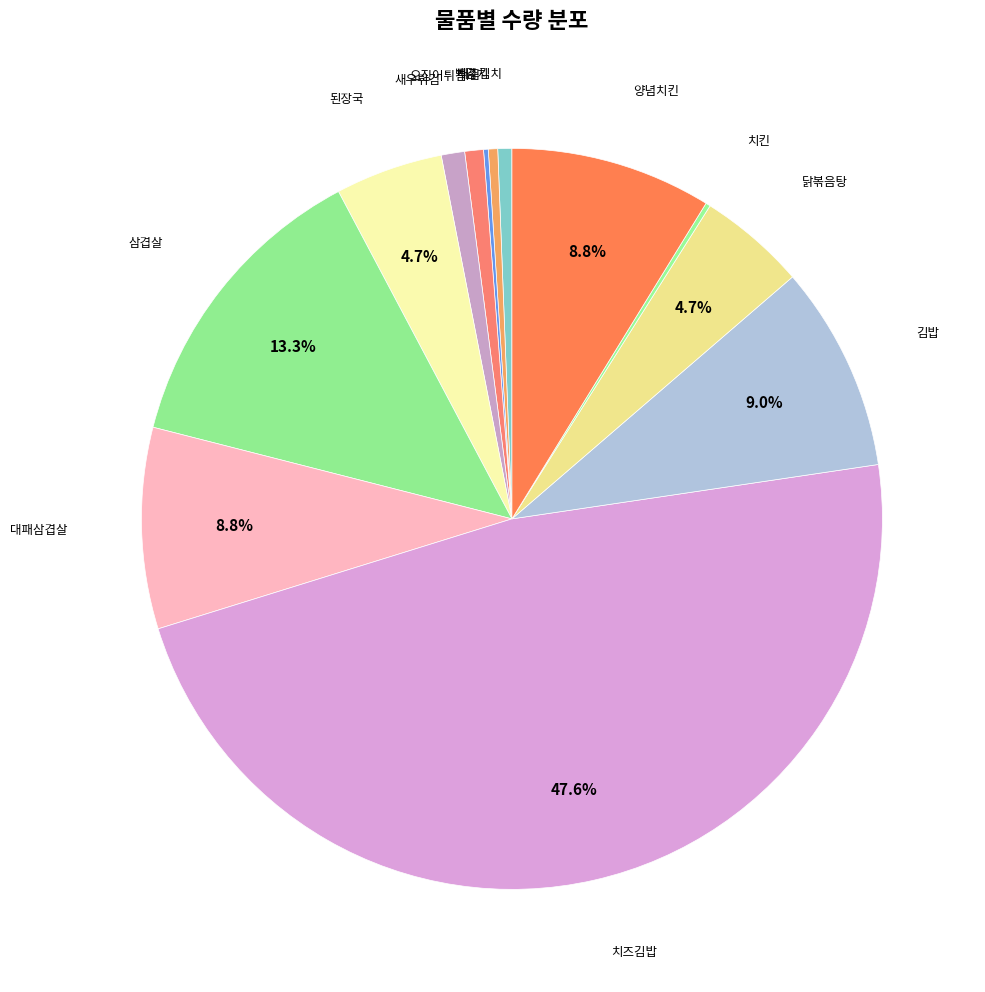

True or false: 치즈김밥 accounts for 48% of the total.

True